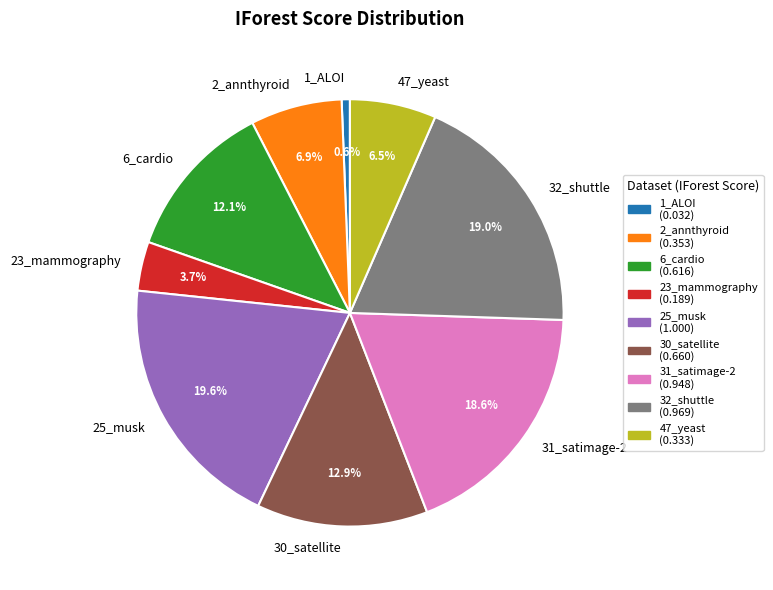

What is the largest slice in the pie chart?

25_musk